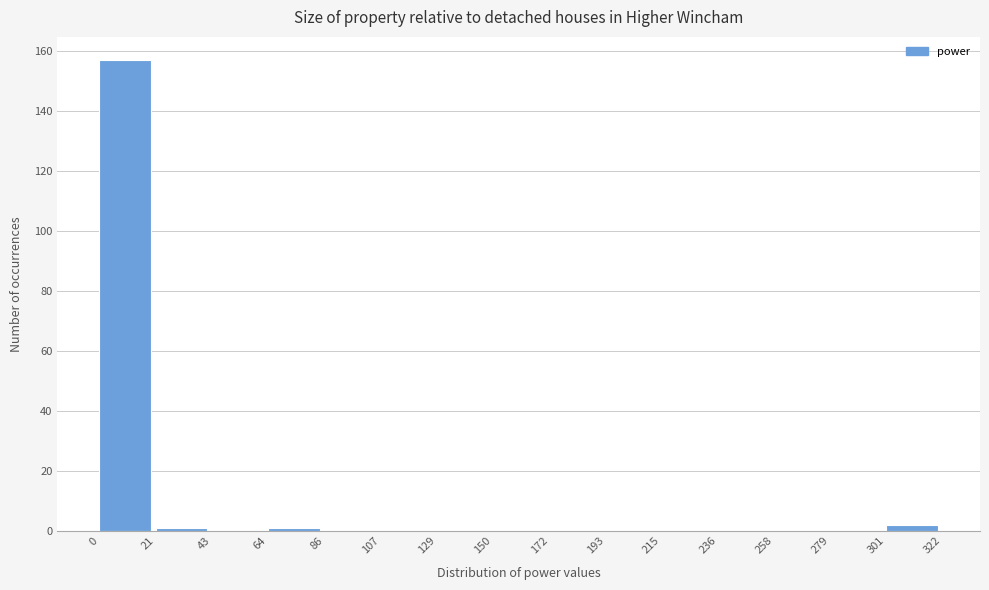

Reading left to right, list every bar in this chart as the range it spans on the x-axis followed by its height. The values are not printed on the chart, so give them approximately, as read against the axis.

0 to 21: 158
21 to 43: under 2
43 to 64: 0
64 to 86: under 2
86 to 107: 0
107 to 129: 0
129 to 150: 0
150 to 172: 0
172 to 193: 0
193 to 215: 0
215 to 236: 0
236 to 258: 0
258 to 279: 0
279 to 301: 0
301 to 322: 2